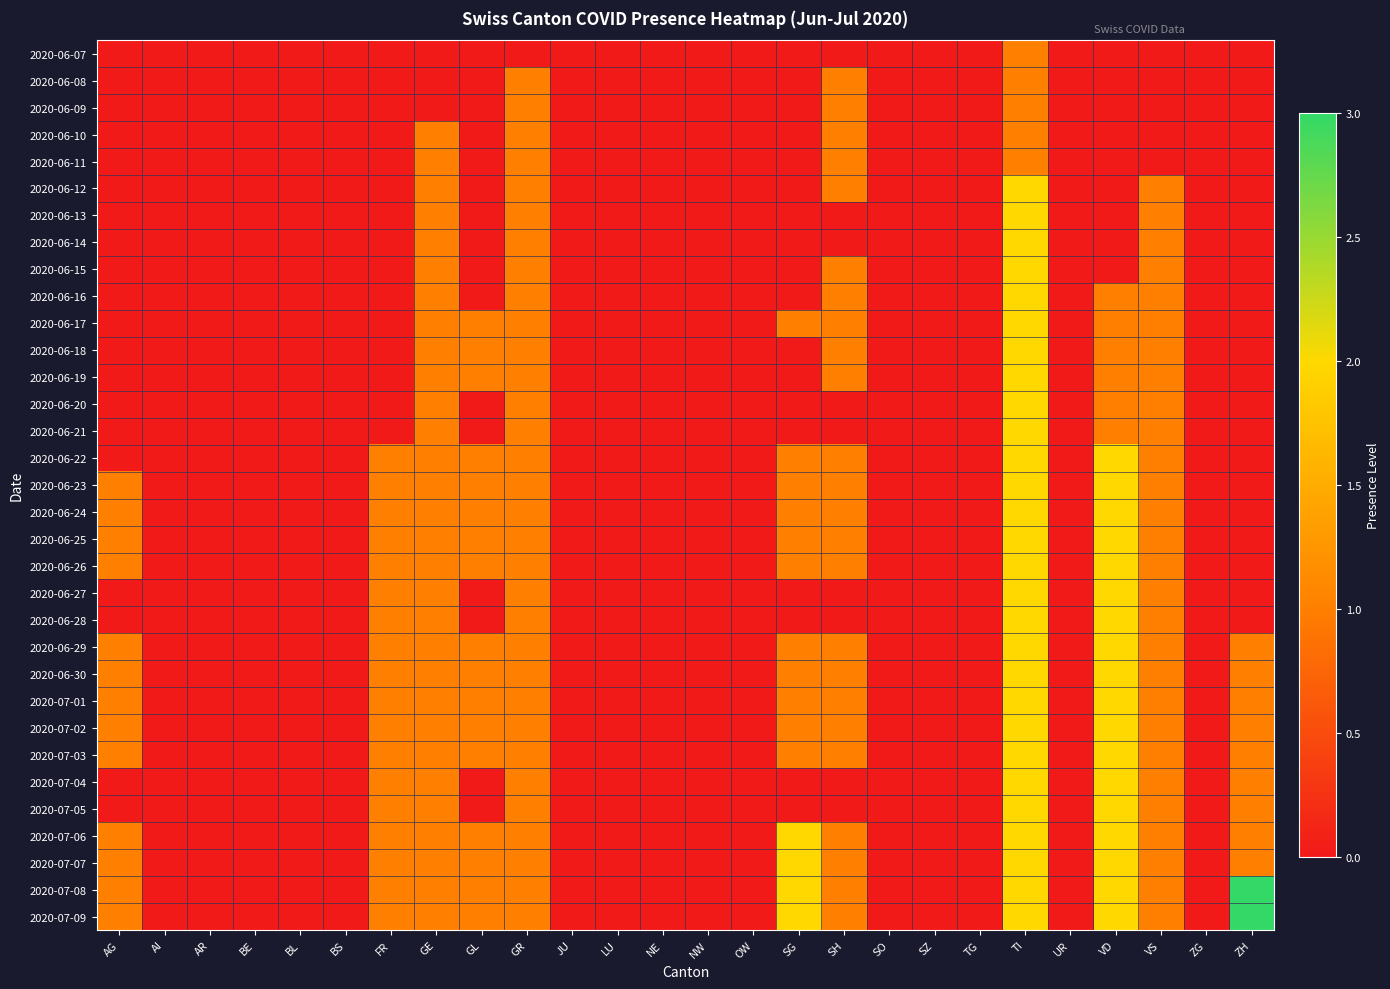

Reading left to right, extract all data points from this chart.

2020-06-07: AG=0	AI=0	AR=0	BE=0	BL=0	BS=0	FR=0	GE=0	GL=0	GR=0	JU=0	LU=0	NE=0	NW=0	OW=0	SG=0	SH=0	SO=0	SZ=0	TG=0	TI=1	UR=0	VD=0	VS=0	ZG=0	ZH=0
2020-06-08: AG=0	AI=0	AR=0	BE=0	BL=0	BS=0	FR=0	GE=0	GL=0	GR=1	JU=0	LU=0	NE=0	NW=0	OW=0	SG=0	SH=1	SO=0	SZ=0	TG=0	TI=1	UR=0	VD=0	VS=0	ZG=0	ZH=0
2020-06-09: AG=0	AI=0	AR=0	BE=0	BL=0	BS=0	FR=0	GE=0	GL=0	GR=1	JU=0	LU=0	NE=0	NW=0	OW=0	SG=0	SH=1	SO=0	SZ=0	TG=0	TI=1	UR=0	VD=0	VS=0	ZG=0	ZH=0
2020-06-10: AG=0	AI=0	AR=0	BE=0	BL=0	BS=0	FR=0	GE=1	GL=0	GR=1	JU=0	LU=0	NE=0	NW=0	OW=0	SG=0	SH=1	SO=0	SZ=0	TG=0	TI=1	UR=0	VD=0	VS=0	ZG=0	ZH=0
2020-06-11: AG=0	AI=0	AR=0	BE=0	BL=0	BS=0	FR=0	GE=1	GL=0	GR=1	JU=0	LU=0	NE=0	NW=0	OW=0	SG=0	SH=1	SO=0	SZ=0	TG=0	TI=1	UR=0	VD=0	VS=0	ZG=0	ZH=0
2020-06-12: AG=0	AI=0	AR=0	BE=0	BL=0	BS=0	FR=0	GE=1	GL=0	GR=1	JU=0	LU=0	NE=0	NW=0	OW=0	SG=0	SH=1	SO=0	SZ=0	TG=0	TI=2	UR=0	VD=0	VS=1	ZG=0	ZH=0
2020-06-13: AG=0	AI=0	AR=0	BE=0	BL=0	BS=0	FR=0	GE=1	GL=0	GR=1	JU=0	LU=0	NE=0	NW=0	OW=0	SG=0	SH=0	SO=0	SZ=0	TG=0	TI=2	UR=0	VD=0	VS=1	ZG=0	ZH=0
2020-06-14: AG=0	AI=0	AR=0	BE=0	BL=0	BS=0	FR=0	GE=1	GL=0	GR=1	JU=0	LU=0	NE=0	NW=0	OW=0	SG=0	SH=0	SO=0	SZ=0	TG=0	TI=2	UR=0	VD=0	VS=1	ZG=0	ZH=0
2020-06-15: AG=0	AI=0	AR=0	BE=0	BL=0	BS=0	FR=0	GE=1	GL=0	GR=1	JU=0	LU=0	NE=0	NW=0	OW=0	SG=0	SH=1	SO=0	SZ=0	TG=0	TI=2	UR=0	VD=0	VS=1	ZG=0	ZH=0
2020-06-16: AG=0	AI=0	AR=0	BE=0	BL=0	BS=0	FR=0	GE=1	GL=0	GR=1	JU=0	LU=0	NE=0	NW=0	OW=0	SG=0	SH=1	SO=0	SZ=0	TG=0	TI=2	UR=0	VD=1	VS=1	ZG=0	ZH=0
2020-06-17: AG=0	AI=0	AR=0	BE=0	BL=0	BS=0	FR=0	GE=1	GL=1	GR=1	JU=0	LU=0	NE=0	NW=0	OW=0	SG=1	SH=1	SO=0	SZ=0	TG=0	TI=2	UR=0	VD=1	VS=1	ZG=0	ZH=0
2020-06-18: AG=0	AI=0	AR=0	BE=0	BL=0	BS=0	FR=0	GE=1	GL=1	GR=1	JU=0	LU=0	NE=0	NW=0	OW=0	SG=0	SH=1	SO=0	SZ=0	TG=0	TI=2	UR=0	VD=1	VS=1	ZG=0	ZH=0
2020-06-19: AG=0	AI=0	AR=0	BE=0	BL=0	BS=0	FR=0	GE=1	GL=1	GR=1	JU=0	LU=0	NE=0	NW=0	OW=0	SG=0	SH=1	SO=0	SZ=0	TG=0	TI=2	UR=0	VD=1	VS=1	ZG=0	ZH=0
2020-06-20: AG=0	AI=0	AR=0	BE=0	BL=0	BS=0	FR=0	GE=1	GL=0	GR=1	JU=0	LU=0	NE=0	NW=0	OW=0	SG=0	SH=0	SO=0	SZ=0	TG=0	TI=2	UR=0	VD=1	VS=1	ZG=0	ZH=0
2020-06-21: AG=0	AI=0	AR=0	BE=0	BL=0	BS=0	FR=0	GE=1	GL=0	GR=1	JU=0	LU=0	NE=0	NW=0	OW=0	SG=0	SH=0	SO=0	SZ=0	TG=0	TI=2	UR=0	VD=1	VS=1	ZG=0	ZH=0
2020-06-22: AG=0	AI=0	AR=0	BE=0	BL=0	BS=0	FR=1	GE=1	GL=1	GR=1	JU=0	LU=0	NE=0	NW=0	OW=0	SG=1	SH=1	SO=0	SZ=0	TG=0	TI=2	UR=0	VD=2	VS=1	ZG=0	ZH=0
2020-06-23: AG=1	AI=0	AR=0	BE=0	BL=0	BS=0	FR=1	GE=1	GL=1	GR=1	JU=0	LU=0	NE=0	NW=0	OW=0	SG=1	SH=1	SO=0	SZ=0	TG=0	TI=2	UR=0	VD=2	VS=1	ZG=0	ZH=0
2020-06-24: AG=1	AI=0	AR=0	BE=0	BL=0	BS=0	FR=1	GE=1	GL=1	GR=1	JU=0	LU=0	NE=0	NW=0	OW=0	SG=1	SH=1	SO=0	SZ=0	TG=0	TI=2	UR=0	VD=2	VS=1	ZG=0	ZH=0
2020-06-25: AG=1	AI=0	AR=0	BE=0	BL=0	BS=0	FR=1	GE=1	GL=1	GR=1	JU=0	LU=0	NE=0	NW=0	OW=0	SG=1	SH=1	SO=0	SZ=0	TG=0	TI=2	UR=0	VD=2	VS=1	ZG=0	ZH=0
2020-06-26: AG=1	AI=0	AR=0	BE=0	BL=0	BS=0	FR=1	GE=1	GL=1	GR=1	JU=0	LU=0	NE=0	NW=0	OW=0	SG=1	SH=1	SO=0	SZ=0	TG=0	TI=2	UR=0	VD=2	VS=1	ZG=0	ZH=0
2020-06-27: AG=0	AI=0	AR=0	BE=0	BL=0	BS=0	FR=1	GE=1	GL=0	GR=1	JU=0	LU=0	NE=0	NW=0	OW=0	SG=0	SH=0	SO=0	SZ=0	TG=0	TI=2	UR=0	VD=2	VS=1	ZG=0	ZH=0
2020-06-28: AG=0	AI=0	AR=0	BE=0	BL=0	BS=0	FR=1	GE=1	GL=0	GR=1	JU=0	LU=0	NE=0	NW=0	OW=0	SG=0	SH=0	SO=0	SZ=0	TG=0	TI=2	UR=0	VD=2	VS=1	ZG=0	ZH=0
2020-06-29: AG=1	AI=0	AR=0	BE=0	BL=0	BS=0	FR=1	GE=1	GL=1	GR=1	JU=0	LU=0	NE=0	NW=0	OW=0	SG=1	SH=1	SO=0	SZ=0	TG=0	TI=2	UR=0	VD=2	VS=1	ZG=0	ZH=1
2020-06-30: AG=1	AI=0	AR=0	BE=0	BL=0	BS=0	FR=1	GE=1	GL=1	GR=1	JU=0	LU=0	NE=0	NW=0	OW=0	SG=1	SH=1	SO=0	SZ=0	TG=0	TI=2	UR=0	VD=2	VS=1	ZG=0	ZH=1
2020-07-01: AG=1	AI=0	AR=0	BE=0	BL=0	BS=0	FR=1	GE=1	GL=1	GR=1	JU=0	LU=0	NE=0	NW=0	OW=0	SG=1	SH=1	SO=0	SZ=0	TG=0	TI=2	UR=0	VD=2	VS=1	ZG=0	ZH=1
2020-07-02: AG=1	AI=0	AR=0	BE=0	BL=0	BS=0	FR=1	GE=1	GL=1	GR=1	JU=0	LU=0	NE=0	NW=0	OW=0	SG=1	SH=1	SO=0	SZ=0	TG=0	TI=2	UR=0	VD=2	VS=1	ZG=0	ZH=1
2020-07-03: AG=1	AI=0	AR=0	BE=0	BL=0	BS=0	FR=1	GE=1	GL=1	GR=1	JU=0	LU=0	NE=0	NW=0	OW=0	SG=1	SH=1	SO=0	SZ=0	TG=0	TI=2	UR=0	VD=2	VS=1	ZG=0	ZH=1
2020-07-04: AG=0	AI=0	AR=0	BE=0	BL=0	BS=0	FR=1	GE=1	GL=0	GR=1	JU=0	LU=0	NE=0	NW=0	OW=0	SG=0	SH=0	SO=0	SZ=0	TG=0	TI=2	UR=0	VD=2	VS=1	ZG=0	ZH=1
2020-07-05: AG=0	AI=0	AR=0	BE=0	BL=0	BS=0	FR=1	GE=1	GL=0	GR=1	JU=0	LU=0	NE=0	NW=0	OW=0	SG=0	SH=0	SO=0	SZ=0	TG=0	TI=2	UR=0	VD=2	VS=1	ZG=0	ZH=1
2020-07-06: AG=1	AI=0	AR=0	BE=0	BL=0	BS=0	FR=1	GE=1	GL=1	GR=1	JU=0	LU=0	NE=0	NW=0	OW=0	SG=2	SH=1	SO=0	SZ=0	TG=0	TI=2	UR=0	VD=2	VS=1	ZG=0	ZH=1
2020-07-07: AG=1	AI=0	AR=0	BE=0	BL=0	BS=0	FR=1	GE=1	GL=1	GR=1	JU=0	LU=0	NE=0	NW=0	OW=0	SG=2	SH=1	SO=0	SZ=0	TG=0	TI=2	UR=0	VD=2	VS=1	ZG=0	ZH=1
2020-07-08: AG=1	AI=0	AR=0	BE=0	BL=0	BS=0	FR=1	GE=1	GL=1	GR=1	JU=0	LU=0	NE=0	NW=0	OW=0	SG=2	SH=1	SO=0	SZ=0	TG=0	TI=2	UR=0	VD=2	VS=1	ZG=0	ZH=3
2020-07-09: AG=1	AI=0	AR=0	BE=0	BL=0	BS=0	FR=1	GE=1	GL=1	GR=1	JU=0	LU=0	NE=0	NW=0	OW=0	SG=2	SH=1	SO=0	SZ=0	TG=0	TI=2	UR=0	VD=2	VS=1	ZG=0	ZH=3